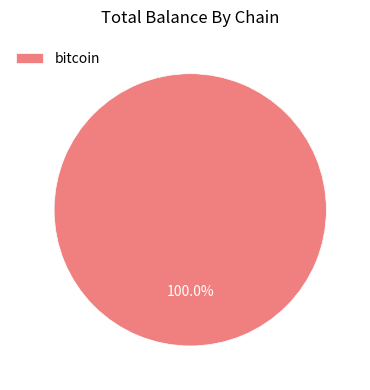

Rank the categories by value from lowest to highest.

bitcoin